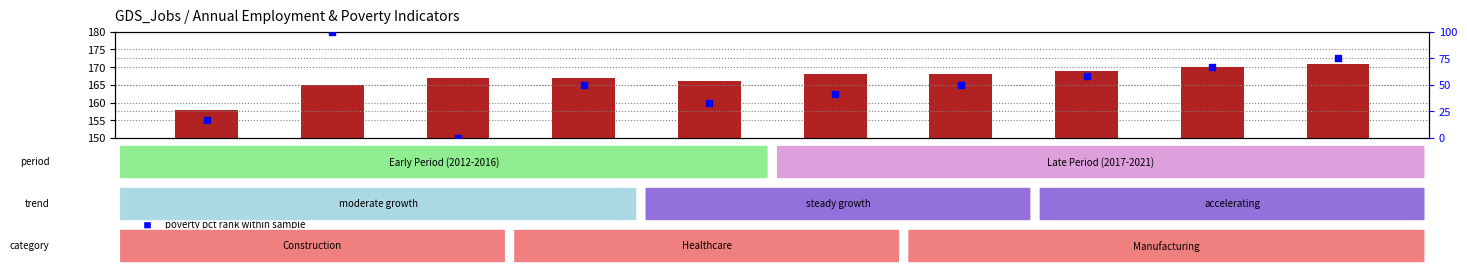

Is the value of jobs total at 2015 greater than the value of poverty pct rank at 2014?

Yes